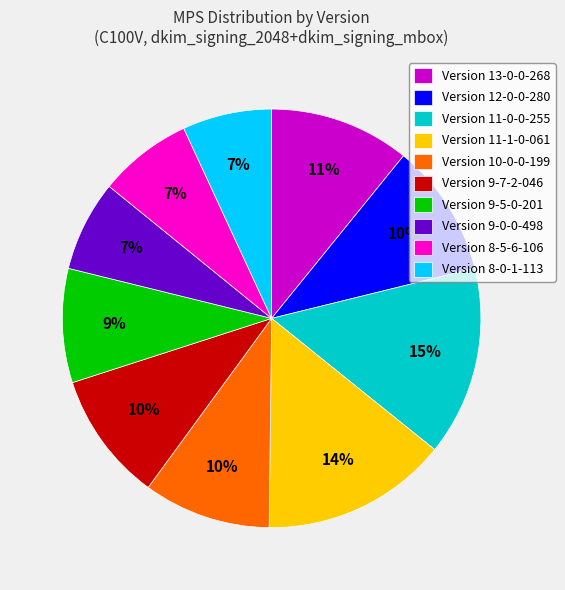

Do Version 11-1-0-061 and Version 11-0-0-255 together represent more than half of the pie?

No